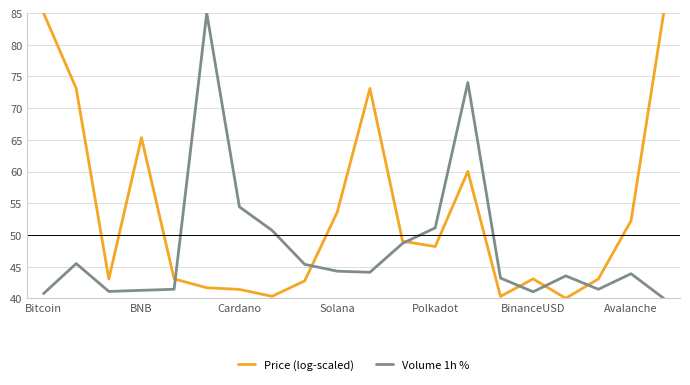

Which series has the largest total across all categories?

Price (log-scaled)